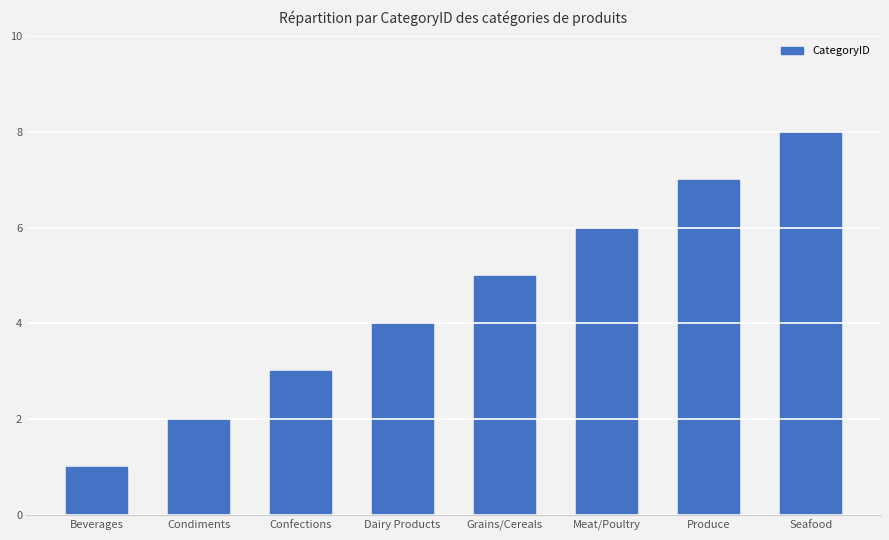

What is the maximum value shown in the chart?

8